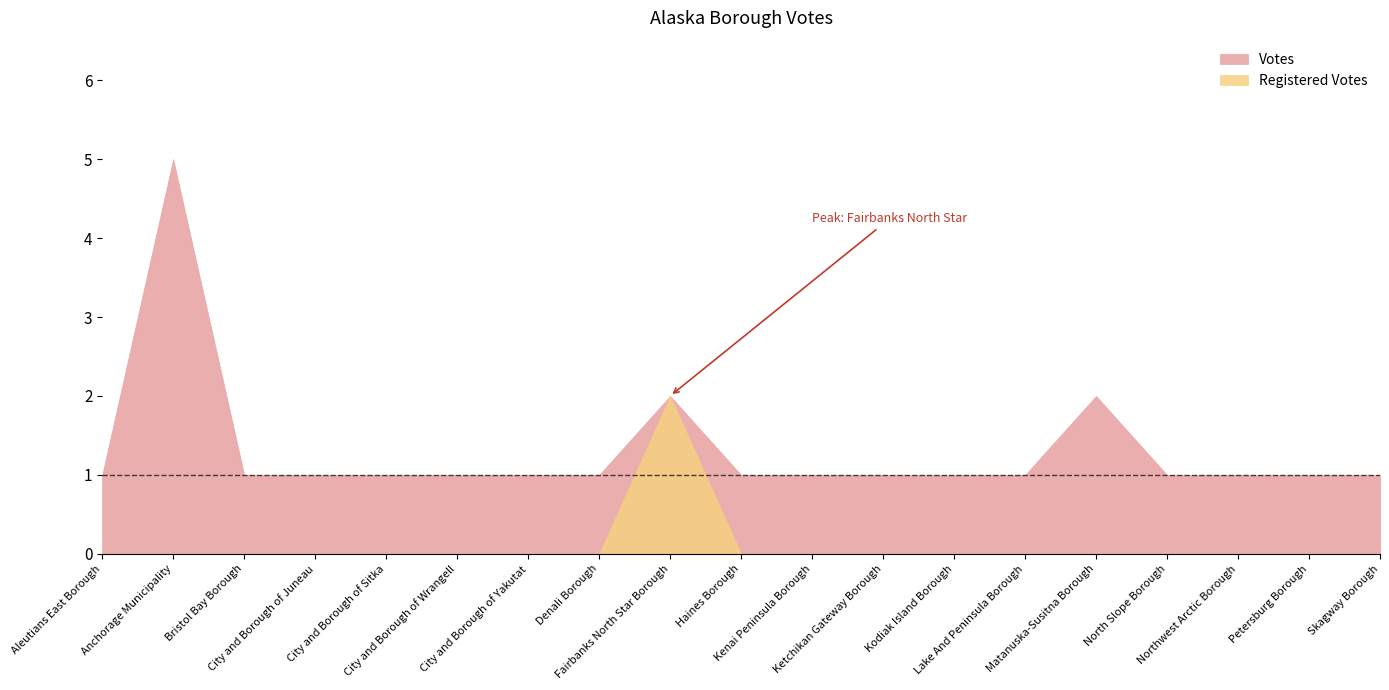

Rank the series at Kenai Peninsula Borough from highest to lowest value.

Votes, Registered Votes